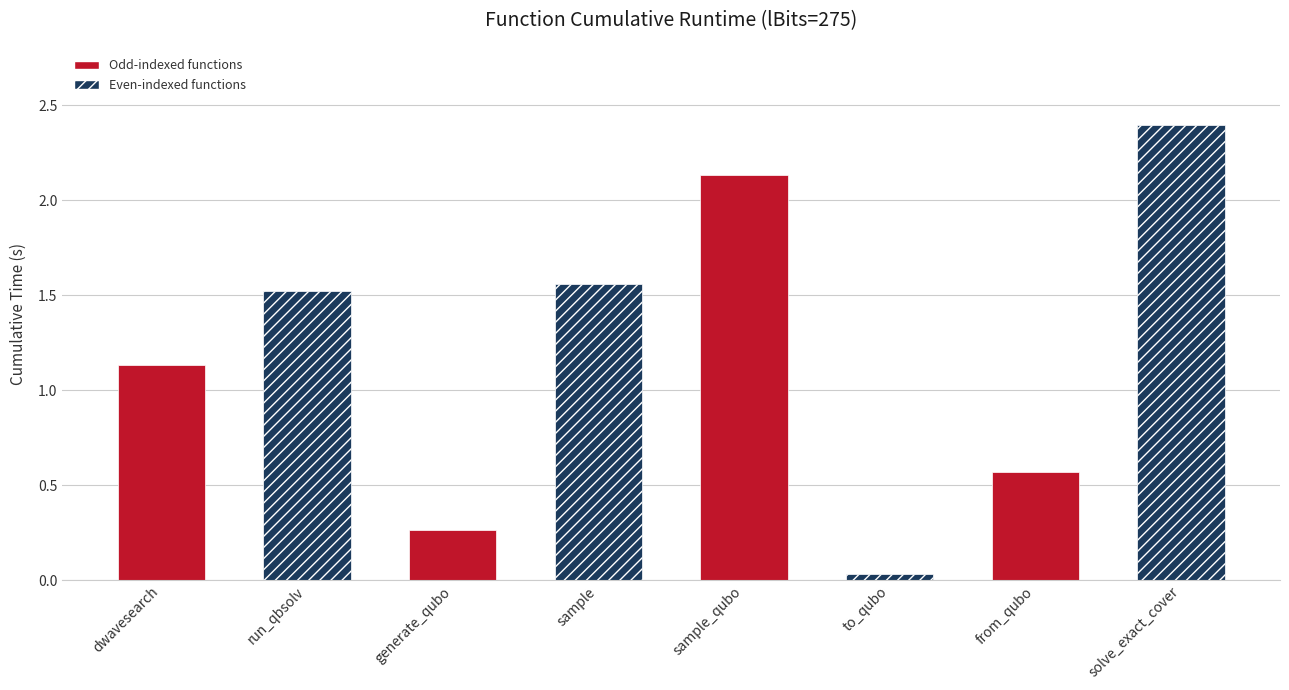

What is the value of the 8th bar from the left?

2.4